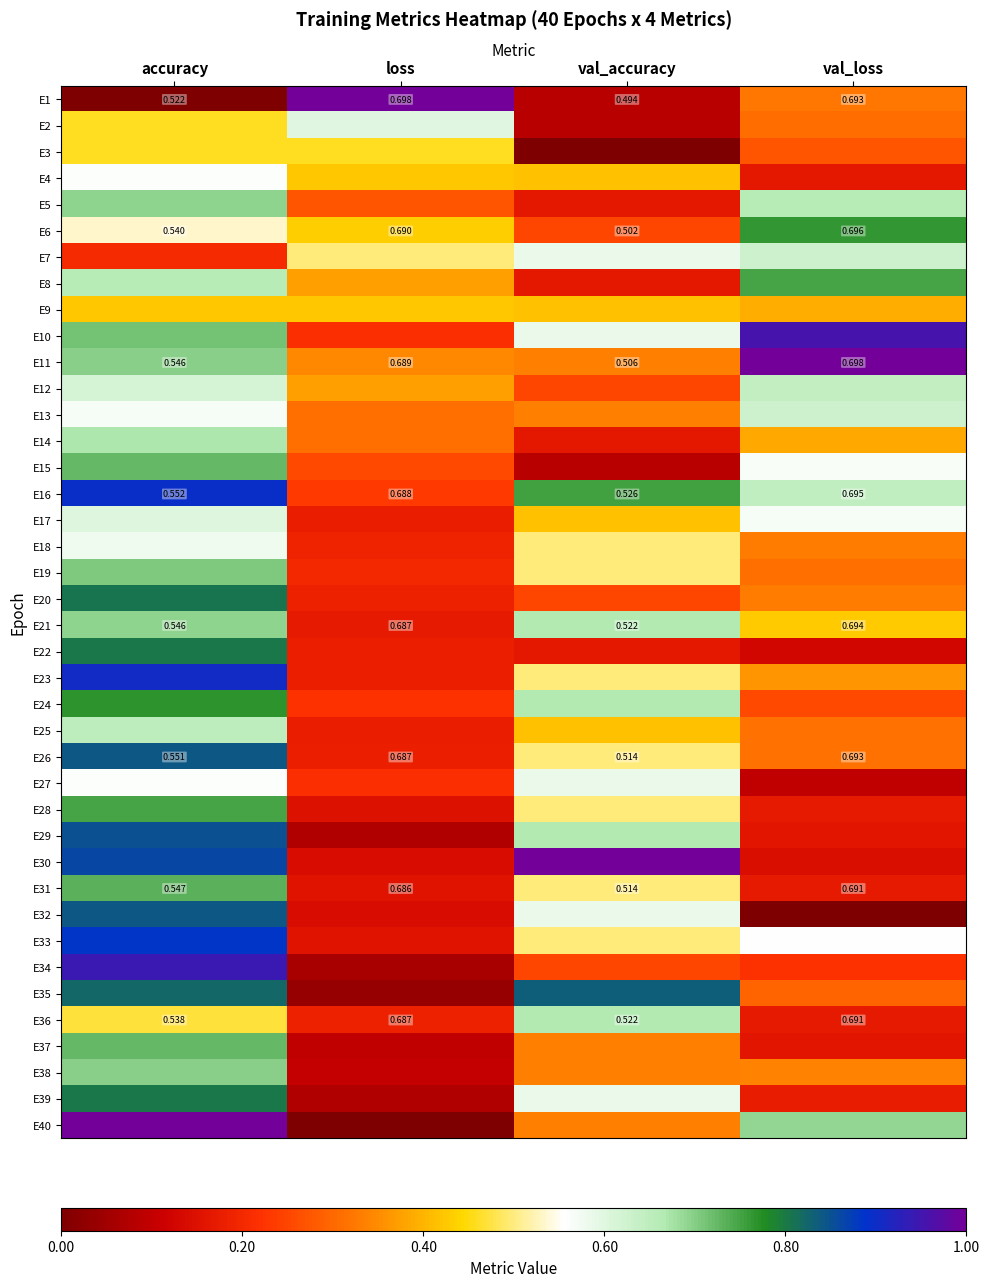

Which category has the highest value in the E16 series?

val_loss